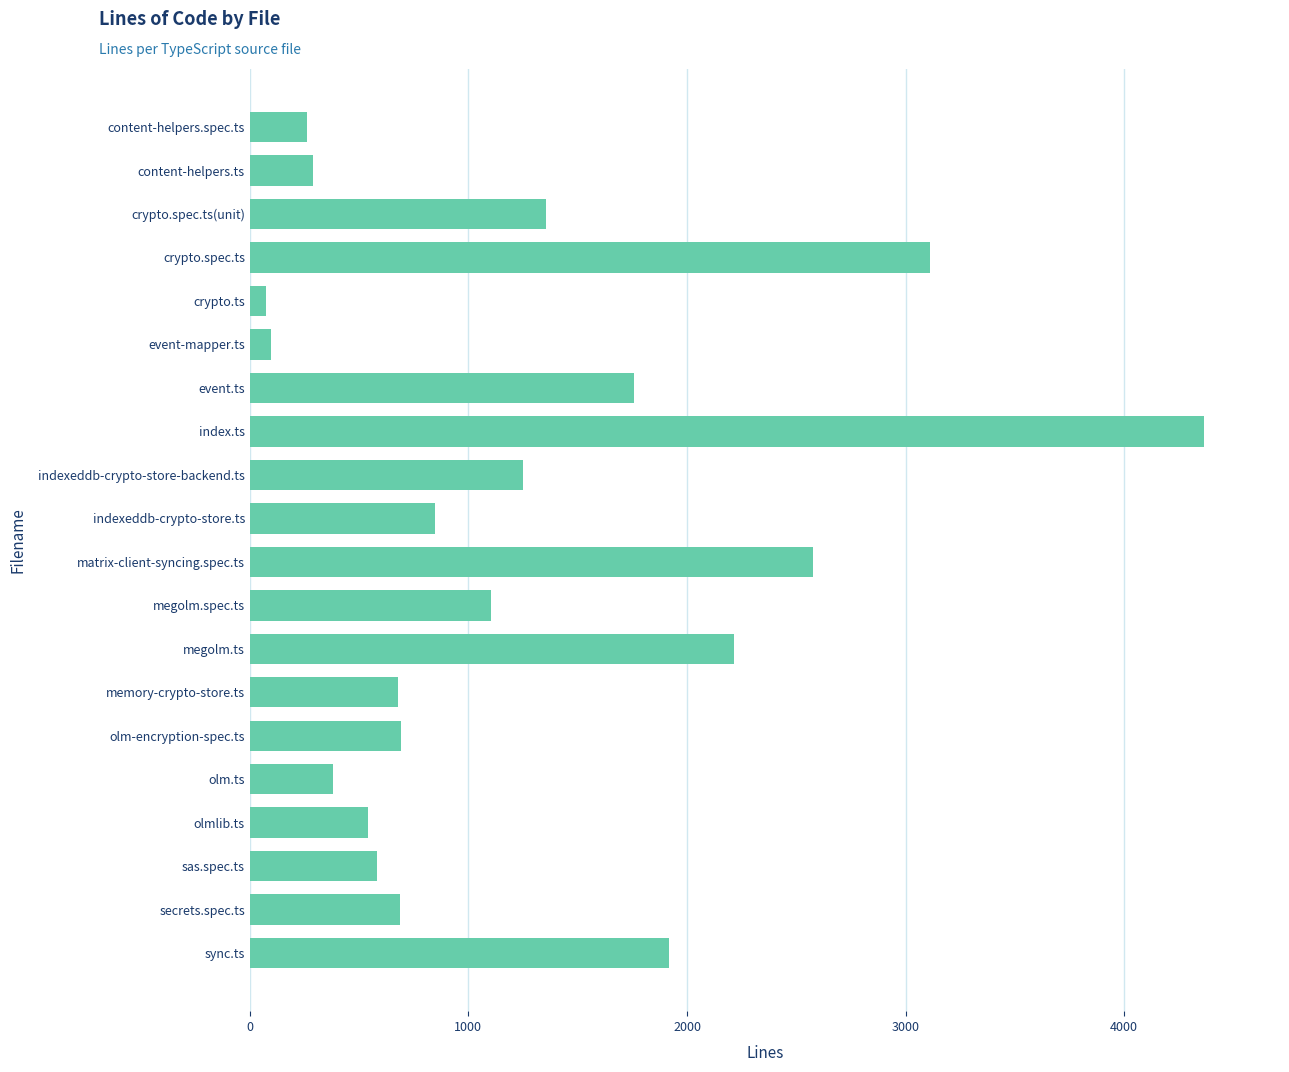

Between indexeddb-crypto-store.ts and sync.ts, which is larger?

sync.ts